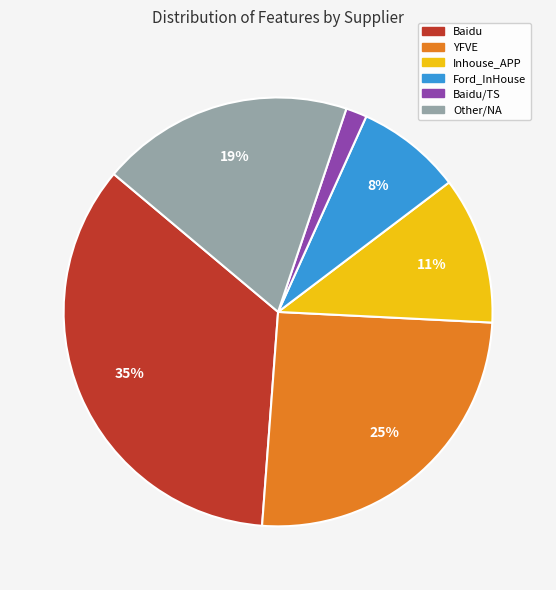

To the nearest percent, what is the difference between the Baidu/TS and Ford_InHouse slice percentages?

6%